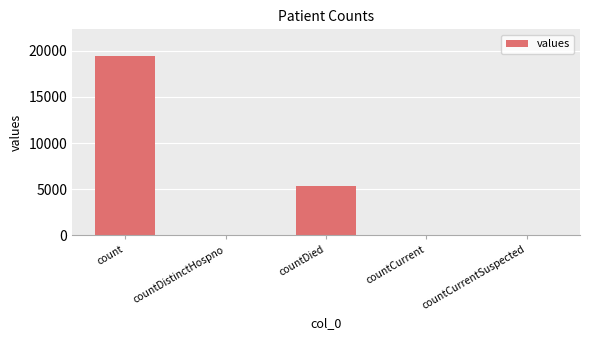

Which label corresponds to the largest value in the chart?

count